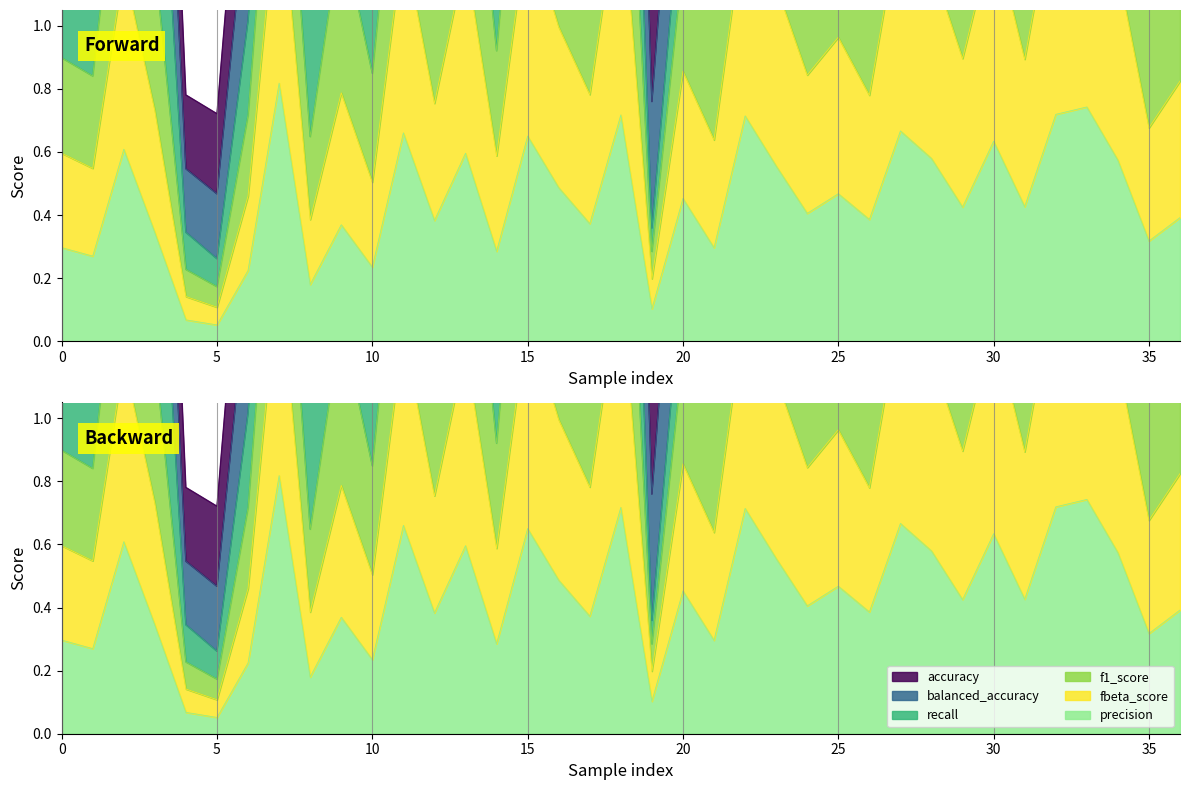

What is the maximum value shown in the chart?

5.0